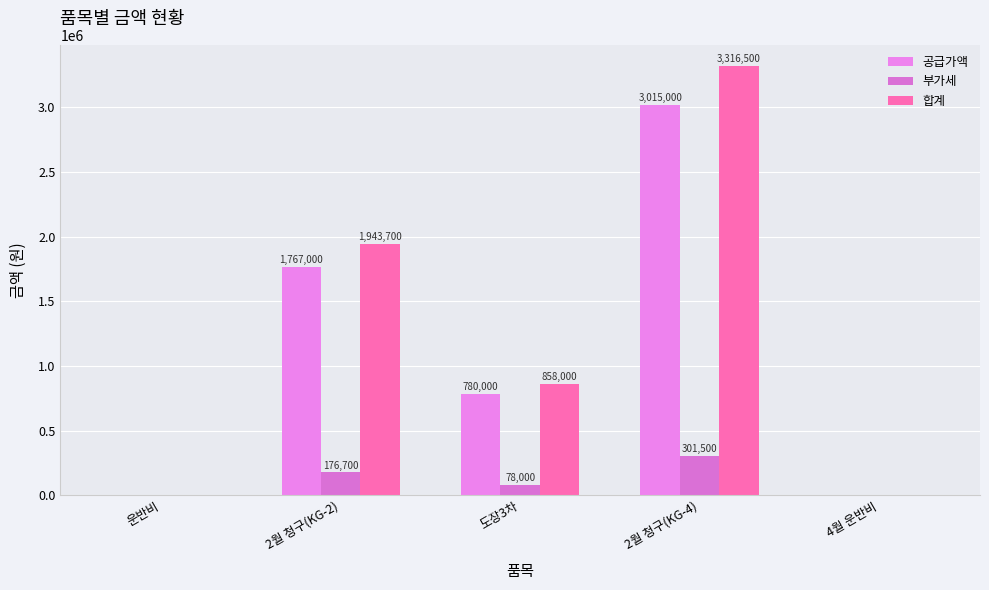

Between 2월 청구(KG-2) and 도장3차, which is larger?

2월 청구(KG-2)